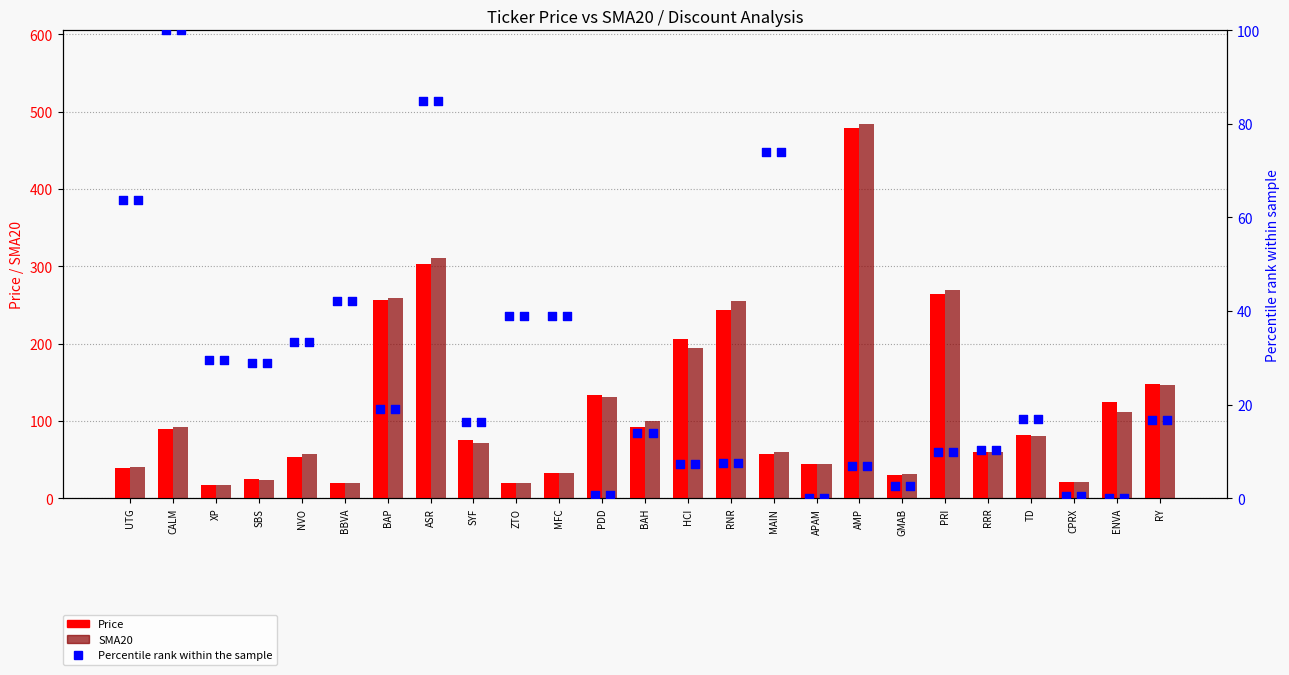

Which series has the largest Y range (max minus min)?

SMA20